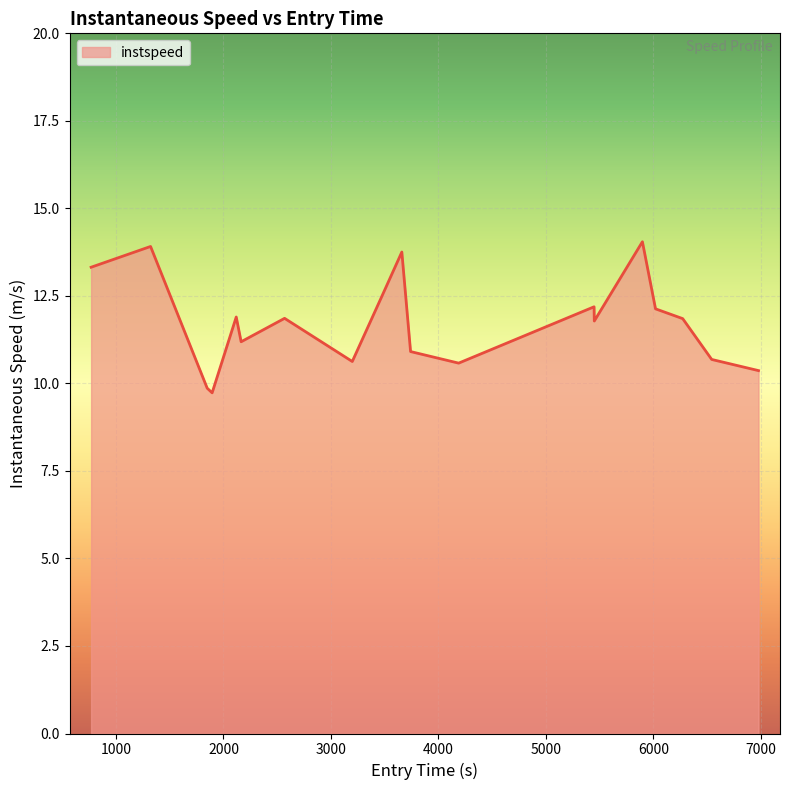

What is the greatest value displayed?

14.0